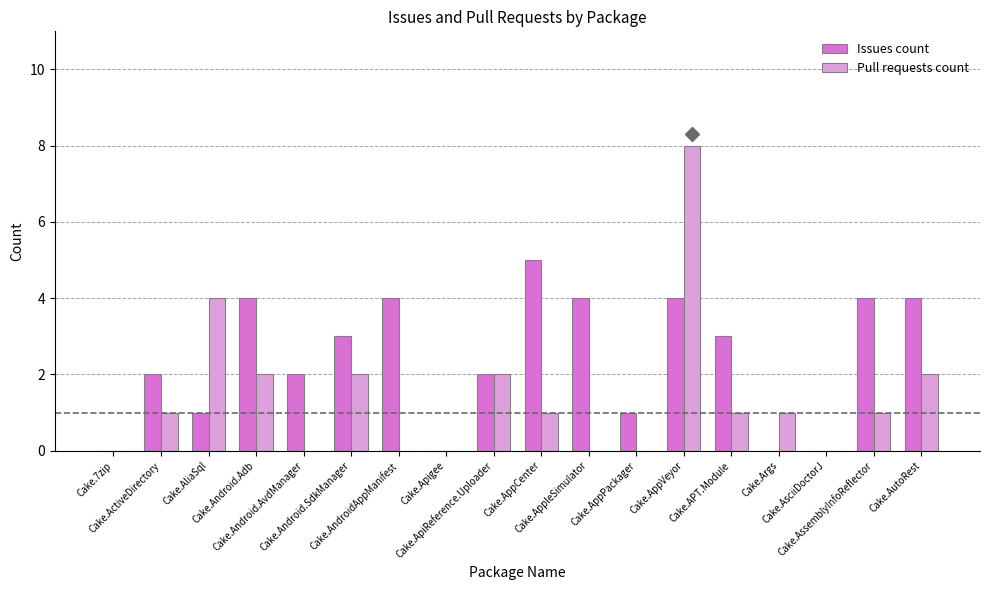

What is the average value of the Pull requests count series?

1